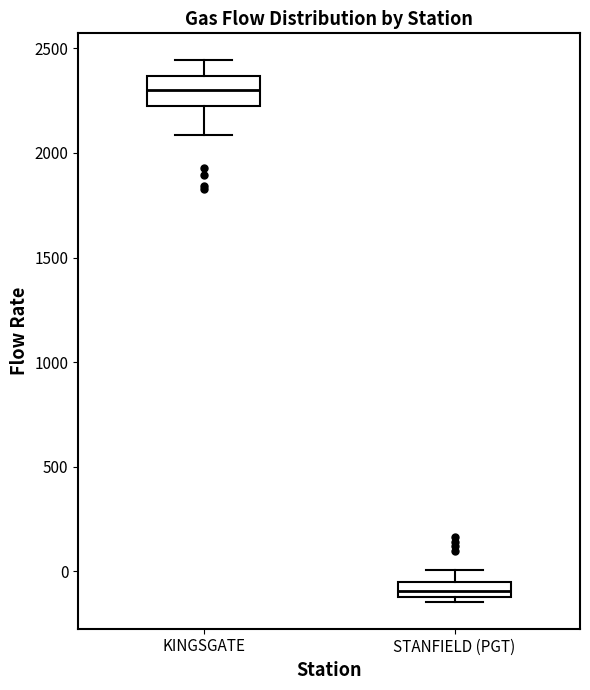

Which box is the tallest, from its lower edge to its upper edge?

KINGSGATE